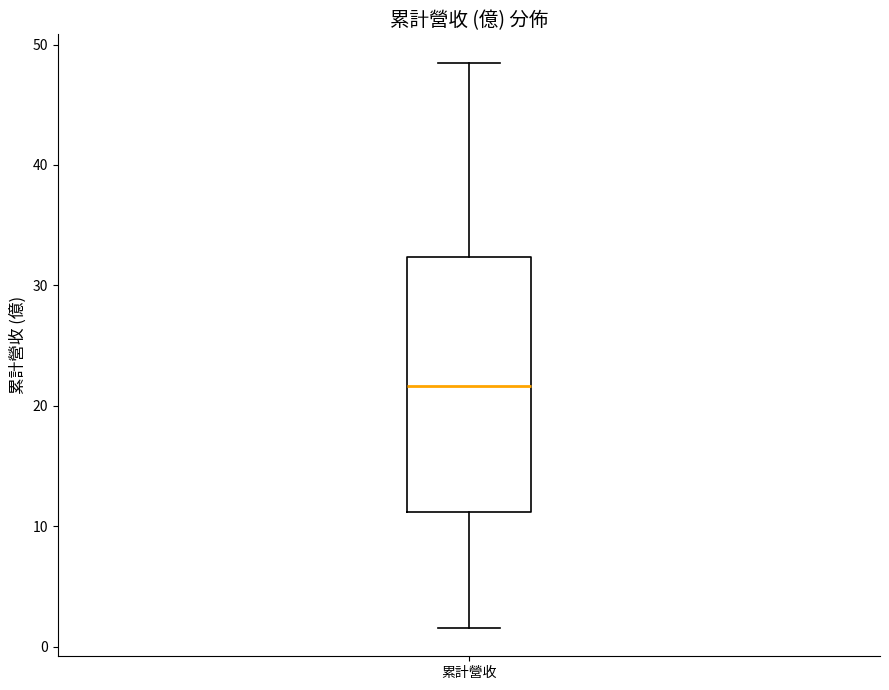

Where does the lower whisker of the box for 累計營收 end on the y-axis? The values are not printed on the chart, so give them approximately, as read against the axis.

2